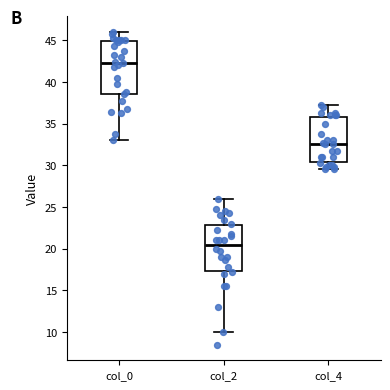

Which box's median line is the highest?

col_0